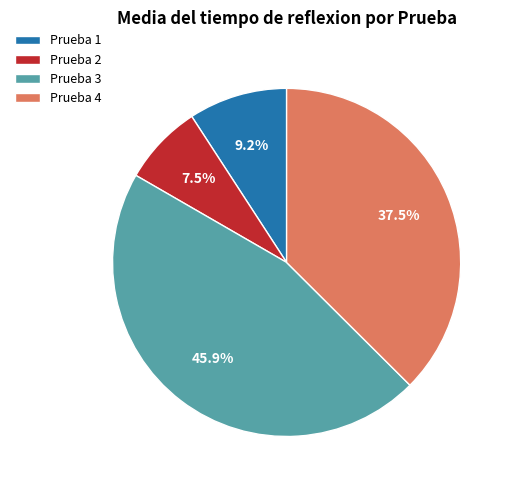

Rank the categories by value from lowest to highest.

Prueba 2, Prueba 1, Prueba 4, Prueba 3